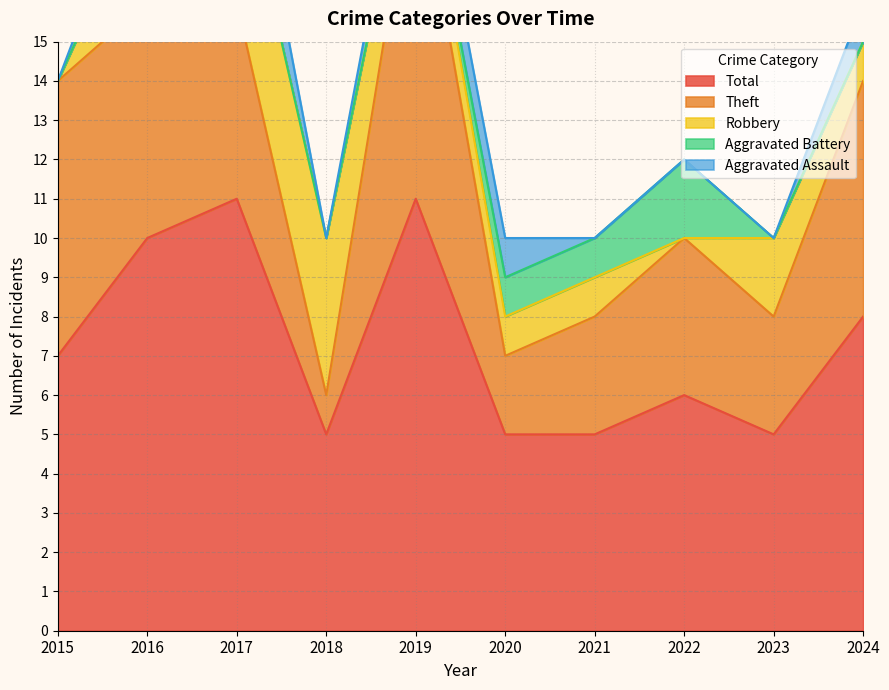

What is the minimum value for Theft?

1